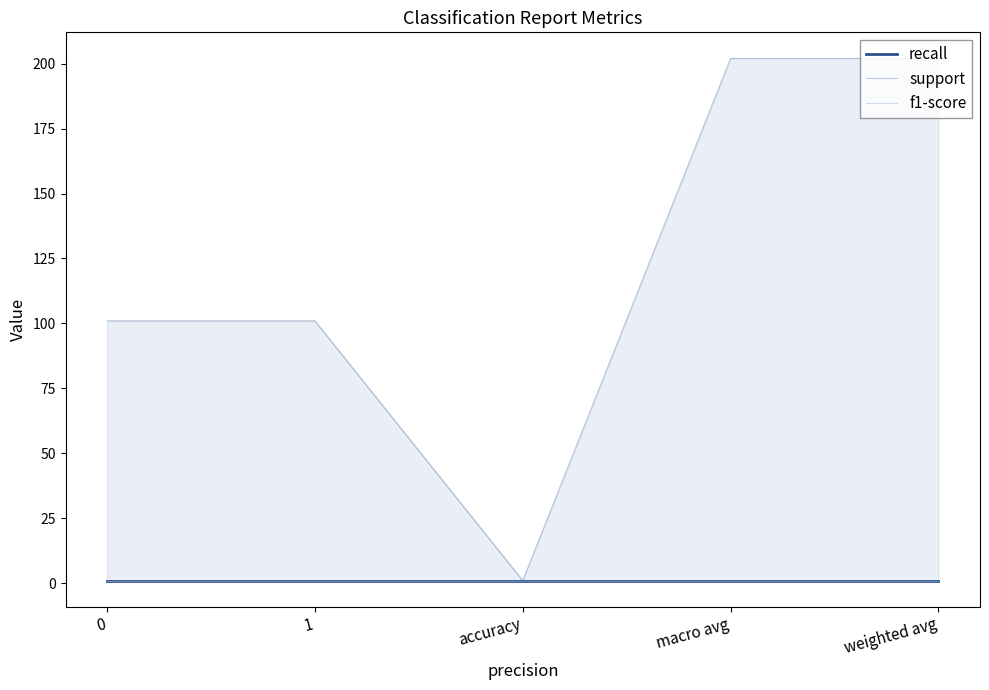

What is the difference between the highest and lowest values at weighted avg?

201